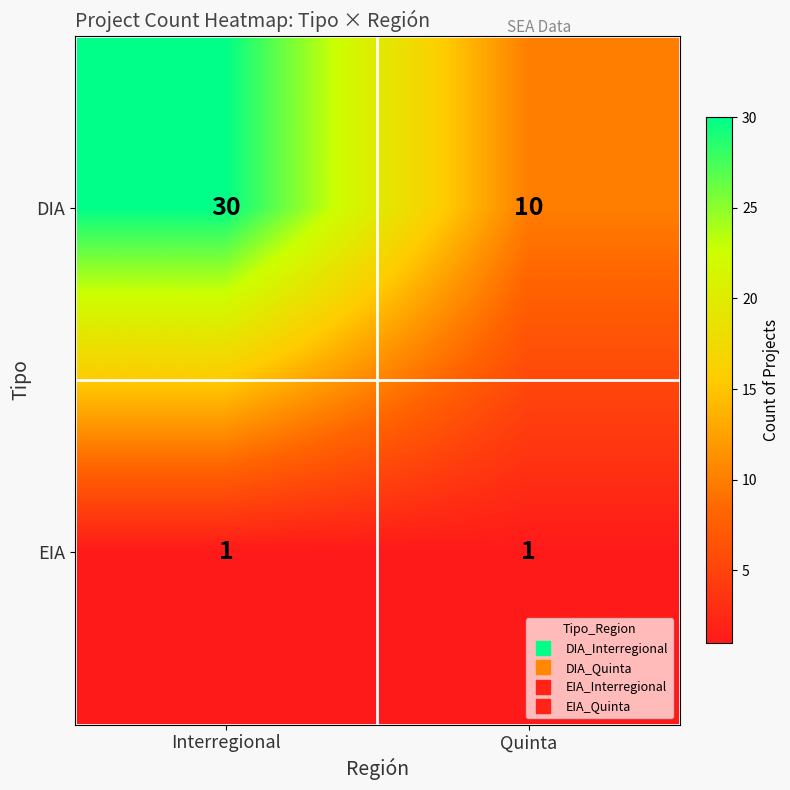

Read the DIA value at Interregional.

30